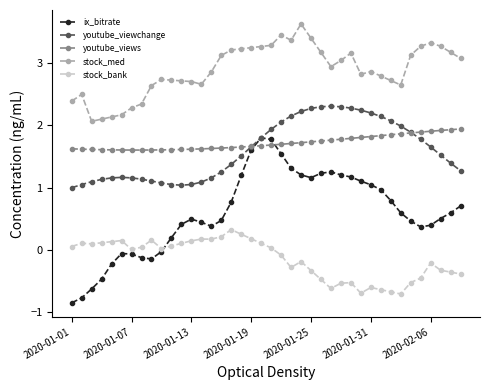

At how many categories does at least one series exceed 0?

40